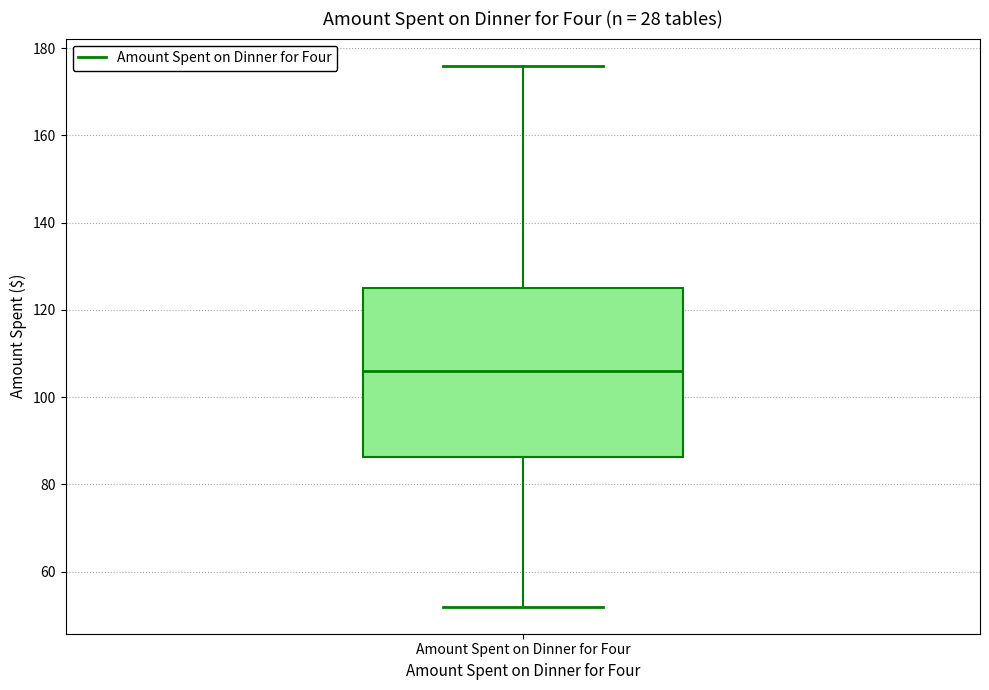

Where does the lower whisker of the box for Amount Spent on Dinner for Four end on the y-axis? The values are not printed on the chart, so give them approximately, as read against the axis.

52